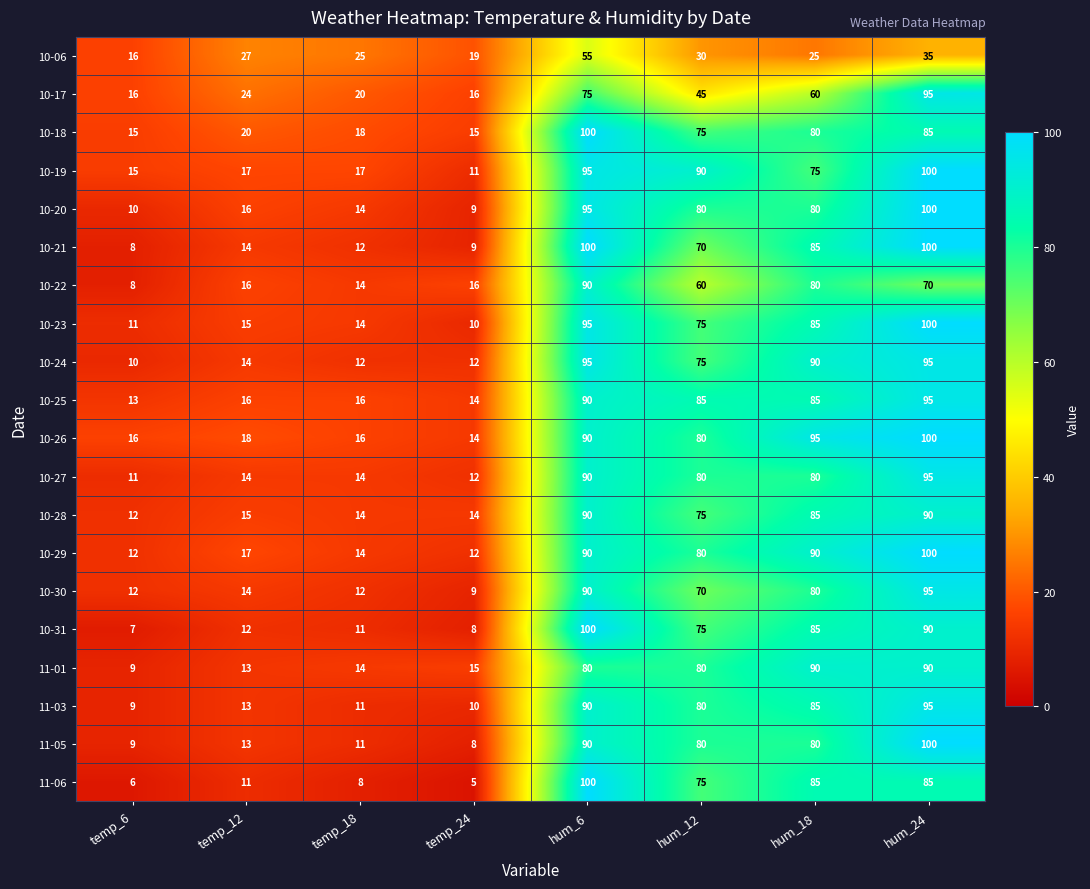

Count the number of data series in this chart.

20